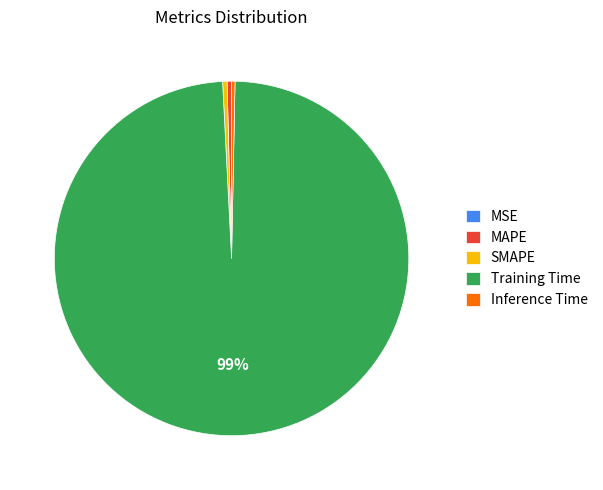

Between SMAPE and Training Time, which is larger?

Training Time